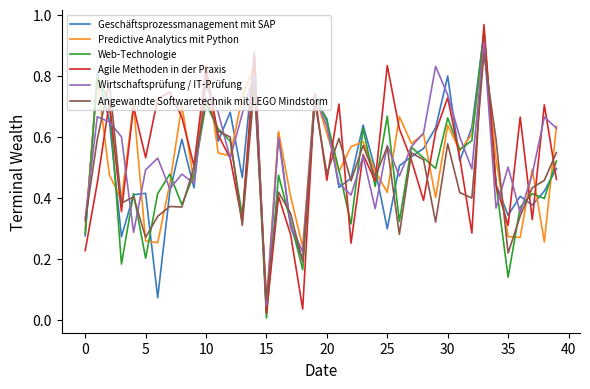

True or false: Agile Methoden in der Praxis and Web-Technologie cross at least once.

True